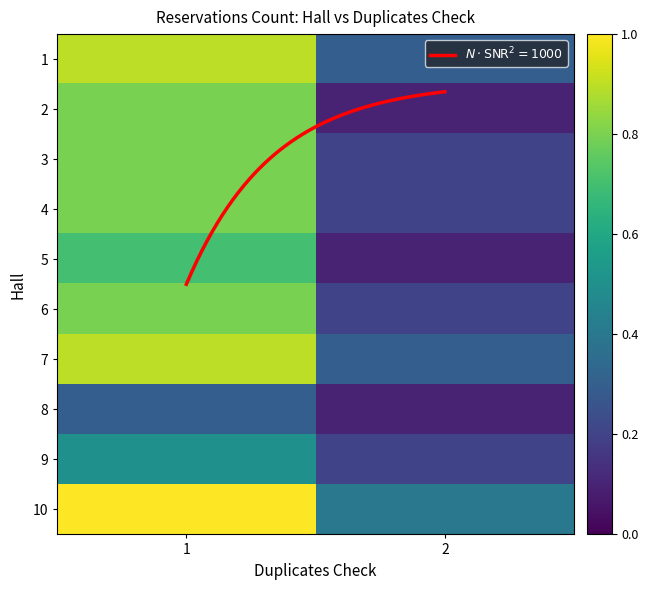

True or false: 4 has a value of 0.8 at 1.

True